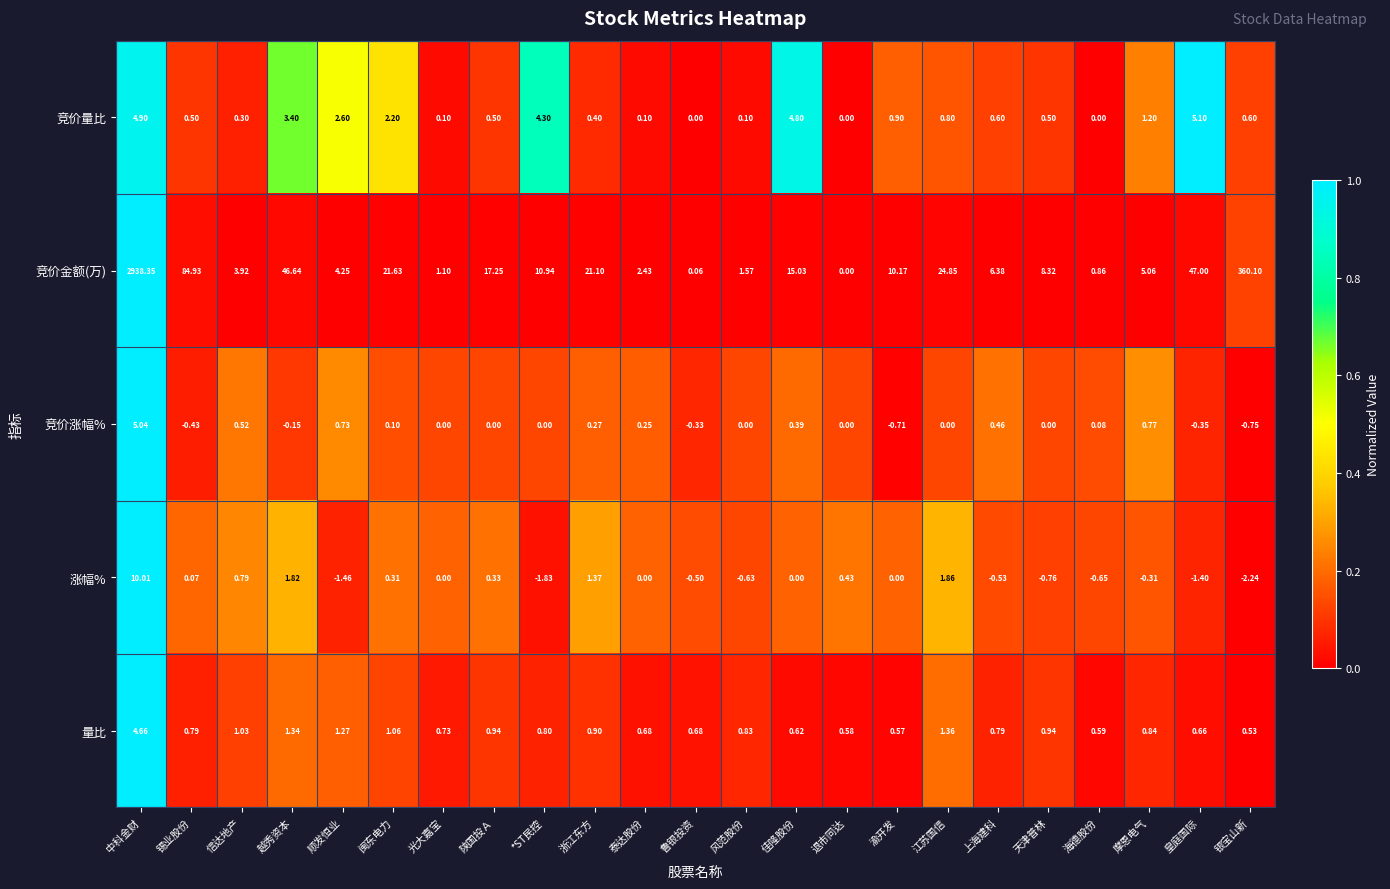

What is the difference between the highest and lowest values at 闽东电力?

21.5